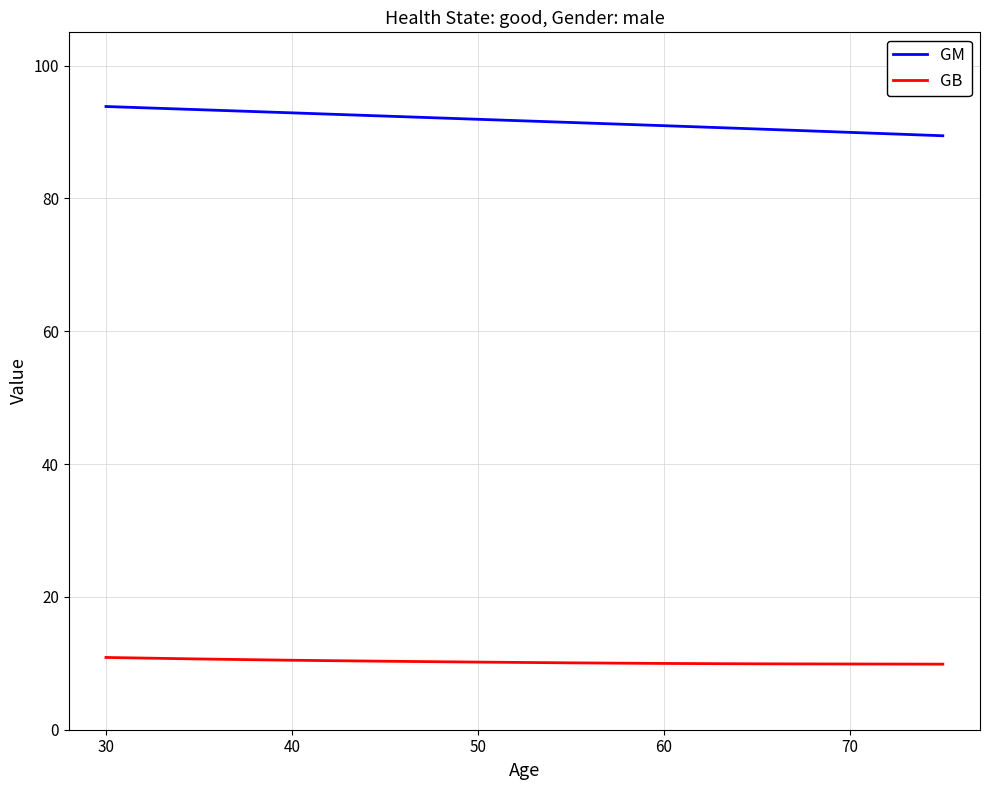

True or false: GB and GM intersect in this chart.

False